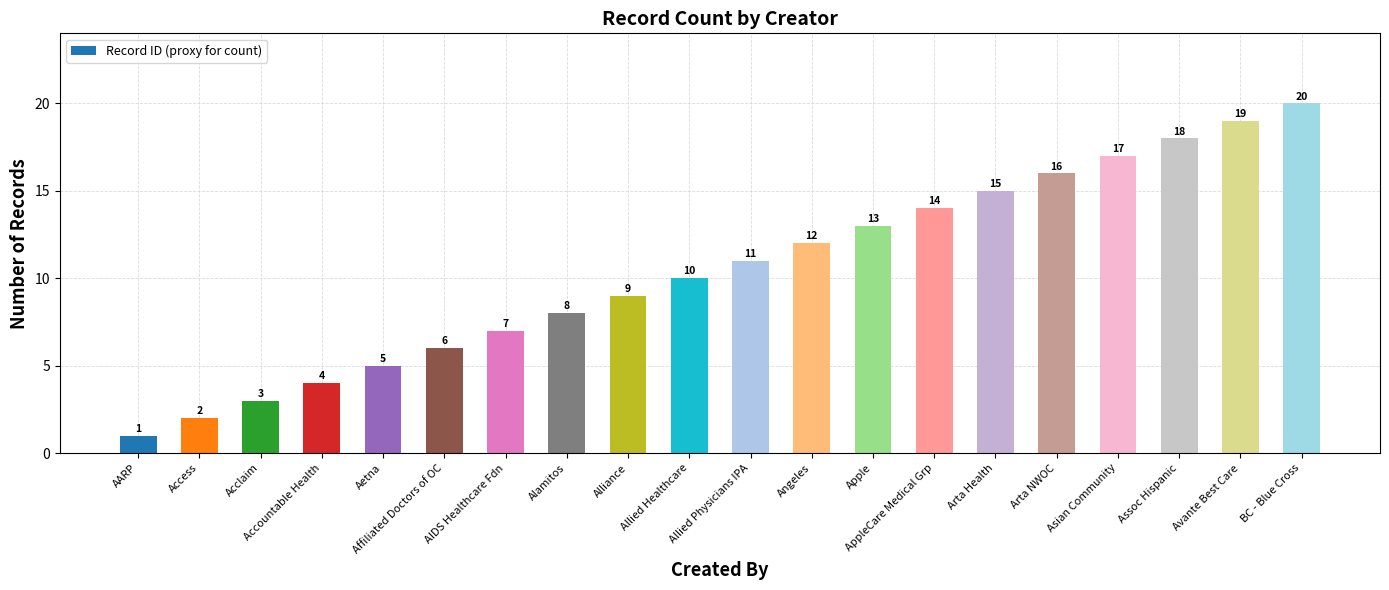

Reading left to right, extract all data points from this chart.

1	2	3	4	5	6	7	8	9	10	11	12	13	14	15	16	17	18	19	20